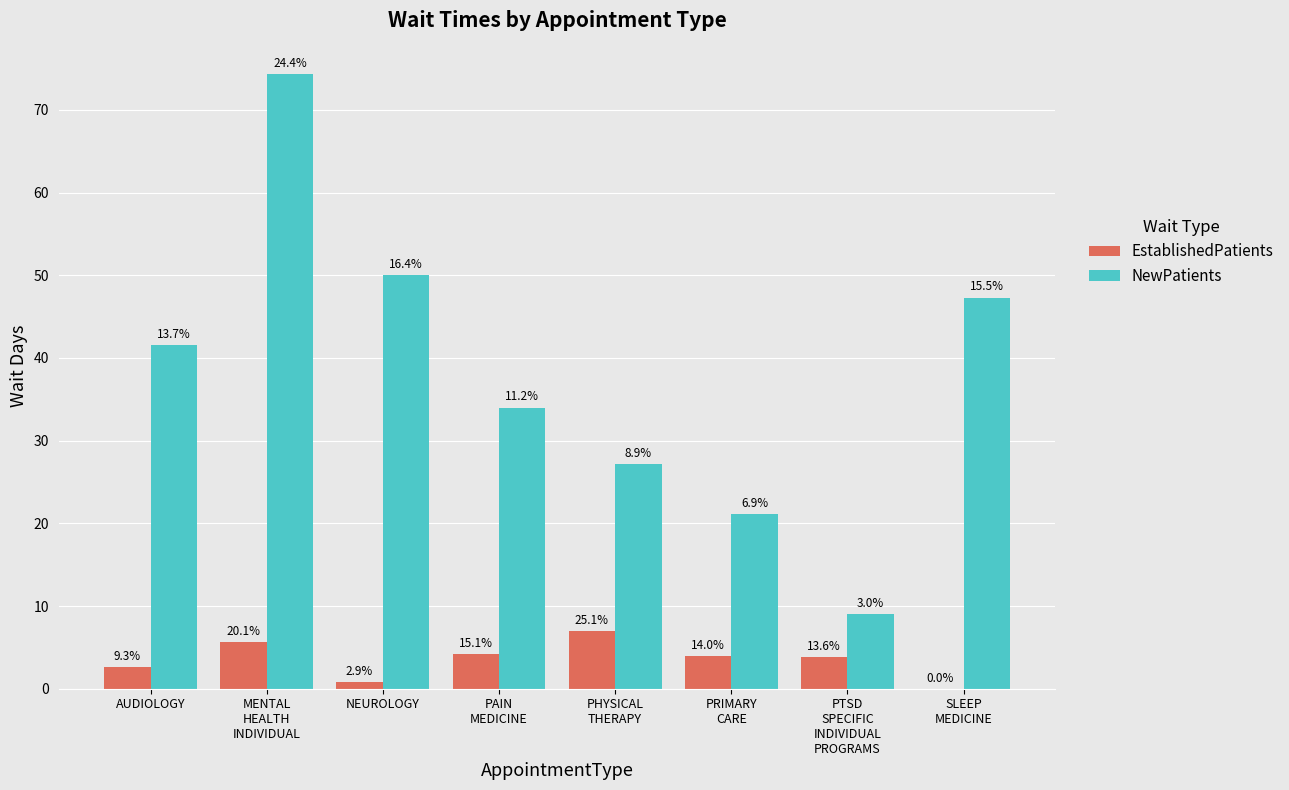

Does the chart contain stacked bars?

No